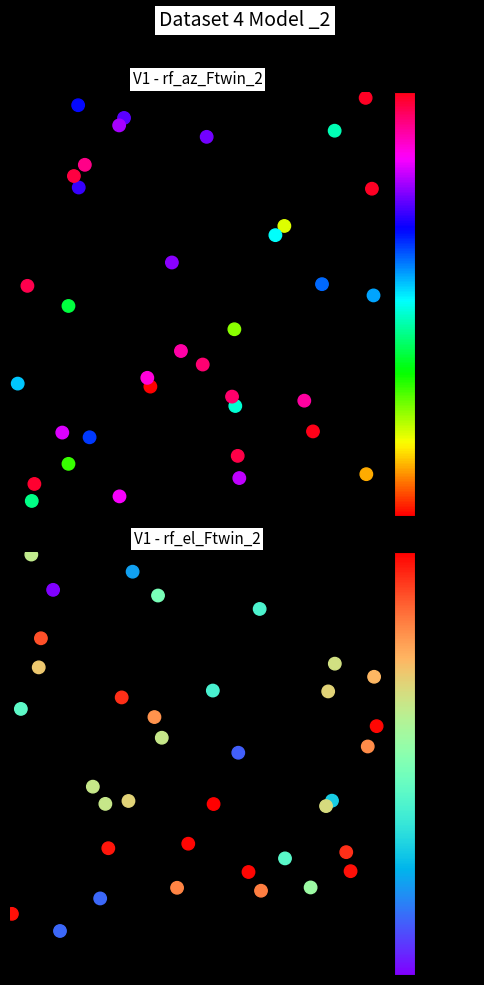

Reading right to left, transcribe all the data shown in this chart.

V1 - rf_az_Ftwin_2: 0.2	0.8	1.0	0.1	0.8	0.1	0.5	0.3	0.4	0.8	0.3	0.4	0.3	0.0	0.2	0.1	0.9	0.6	0.9	0.9	0.8	1.0	0.2	0.5	0.5	0.3	0.7	0.3	0.9	0.0	0.5	0.1	0.4	0.7	0.1	0.3
V1 - rf_el_Ftwin_2: 0.2	0.6	0.2	0.3	0.4	0.1	0.3	0.7	0.3	0.8	0.2	0.2	0.5	0.6	0.7	0.7	0.4	0.7	0.4	0.6	0.4	0.7	1.0	0.4	0.2	0.9	0.3	0.6	0.7	0.9	0.4	1.0	0.2	0.1	0.5	0.9